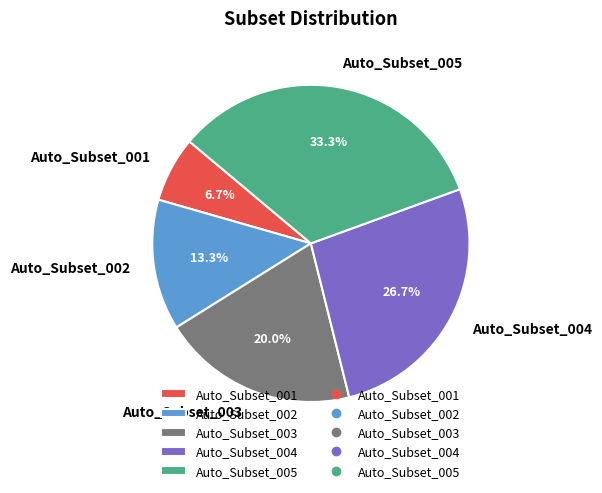

Count the number of slices in the pie.

5